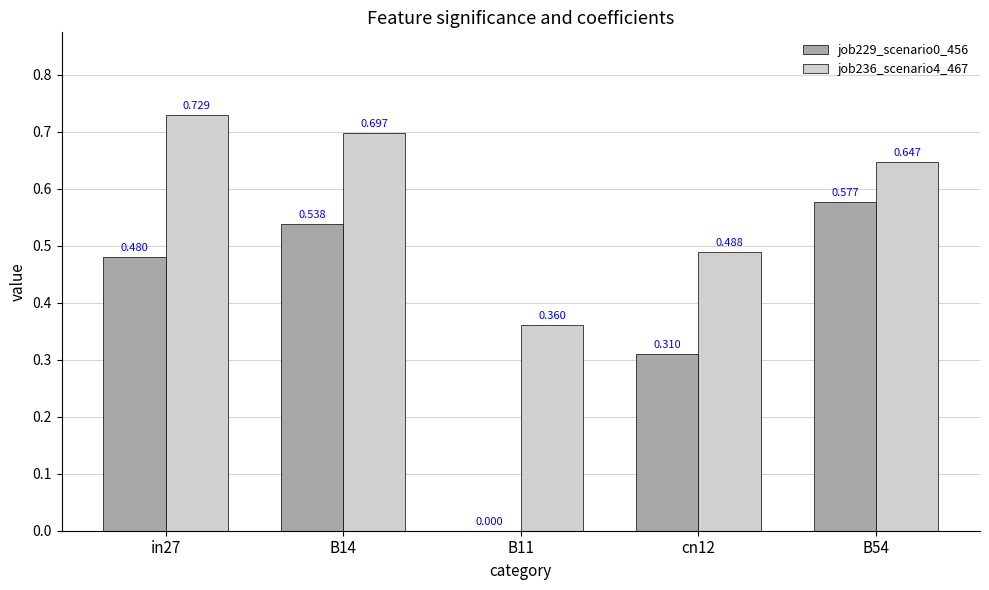

Is the value of job236_scenario4_467 at in27 greater than the value of job229_scenario0_456 at in27?

Yes